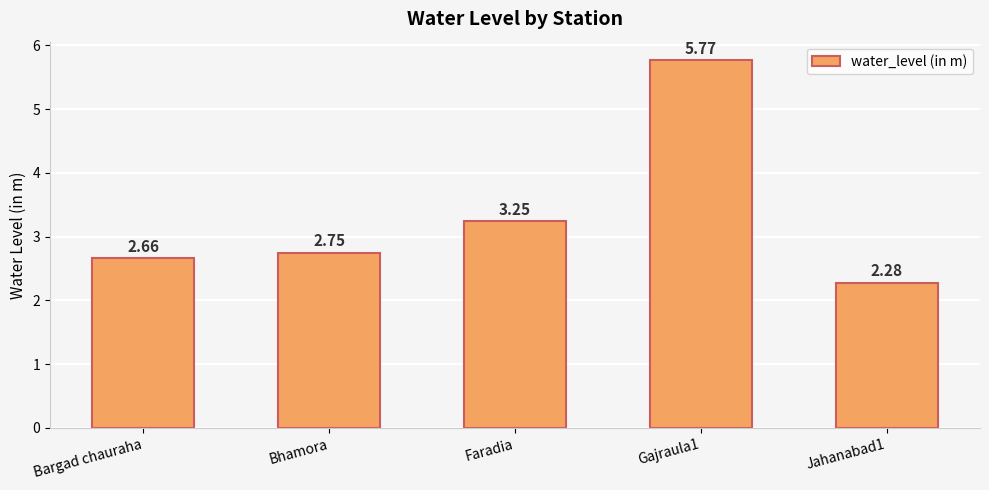

List the labels in order of value, largest first.

Gajraula1, Faradia, Bhamora, Bargad chauraha, Jahanabad1